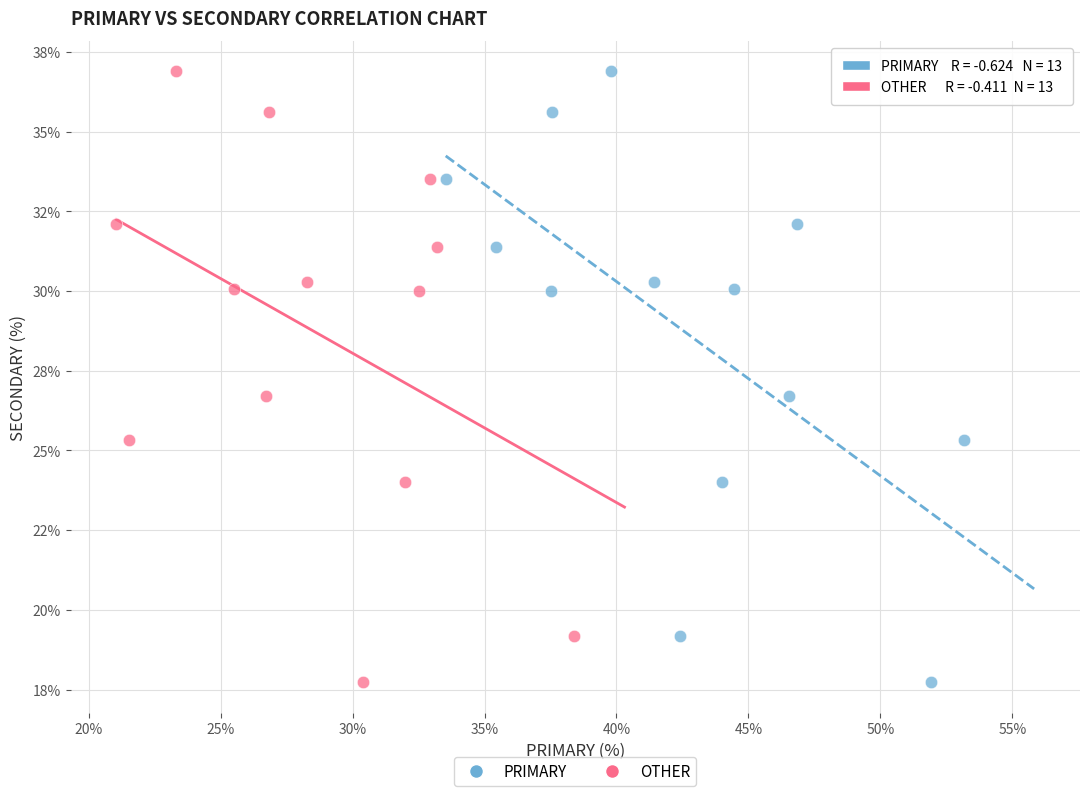

What are all the series names shown in the legend?

PRIMARY, OTHER